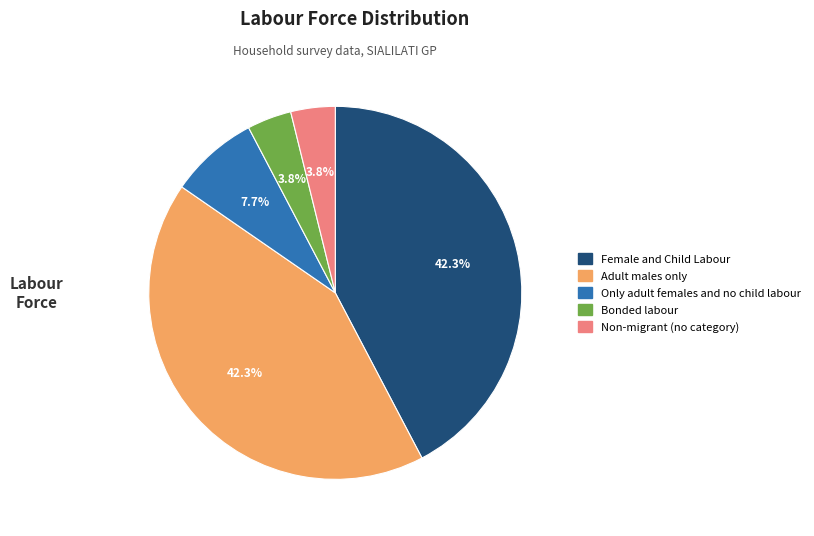

Which has a higher value, Adult males only or Bonded labour?

Adult males only